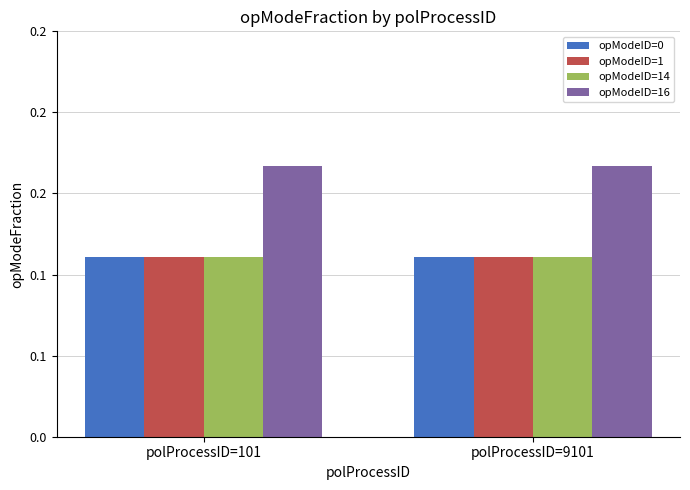

Which label corresponds to the largest value in the chart?

polProcessID=101